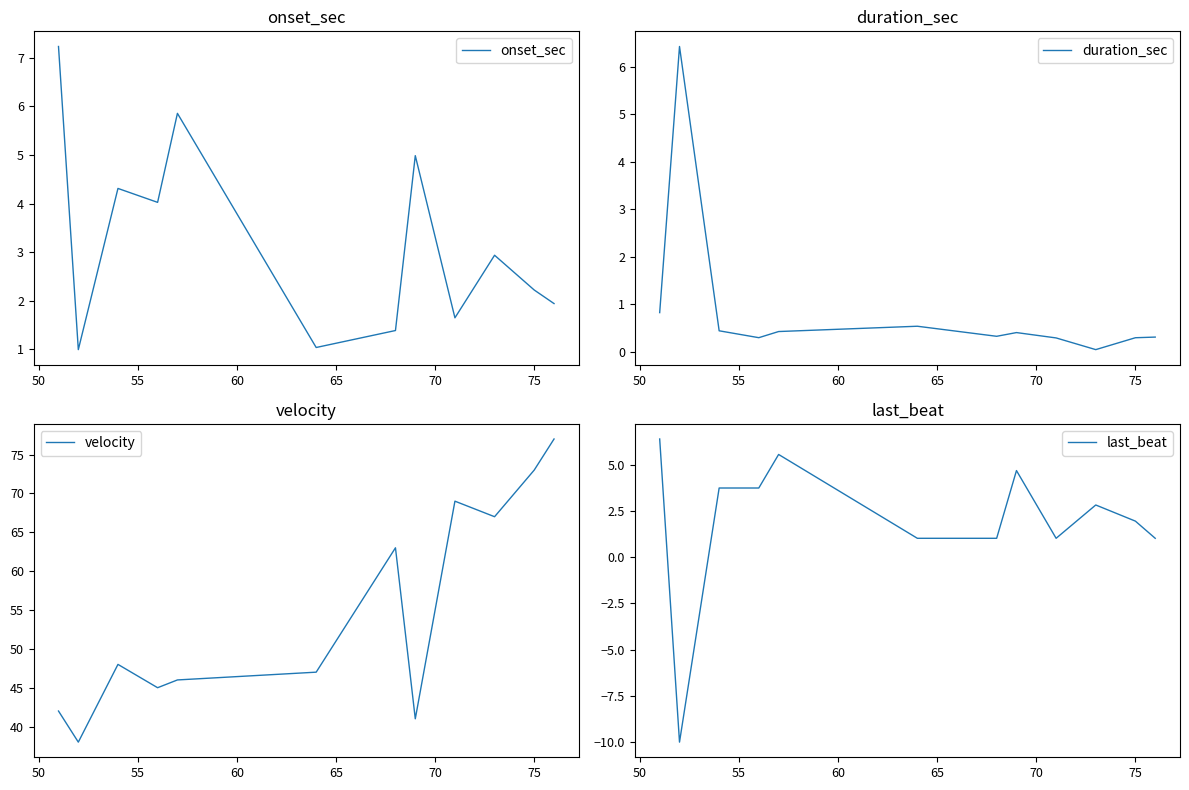

Reading left to right, what are all the values shown in this chart?

onset_sec: 7.2	1.0	4.3	4.0	5.9	1.0	1.4	5.0	1.7	2.9	2.2	1.9
duration_sec: 0.8	6.4	0.4	0.3	0.4	0.5	0.3	0.4	0.3	0.1	0.3	0.3
velocity: 42.0	38.0	48.0	45.0	46.0	47.0	63.0	41.0	69.0	67.0	73.0	77.0
last_beat: 6.4	-10.0	3.7	3.7	5.6	1.0	1.0	4.7	1.0	2.8	1.9	1.0